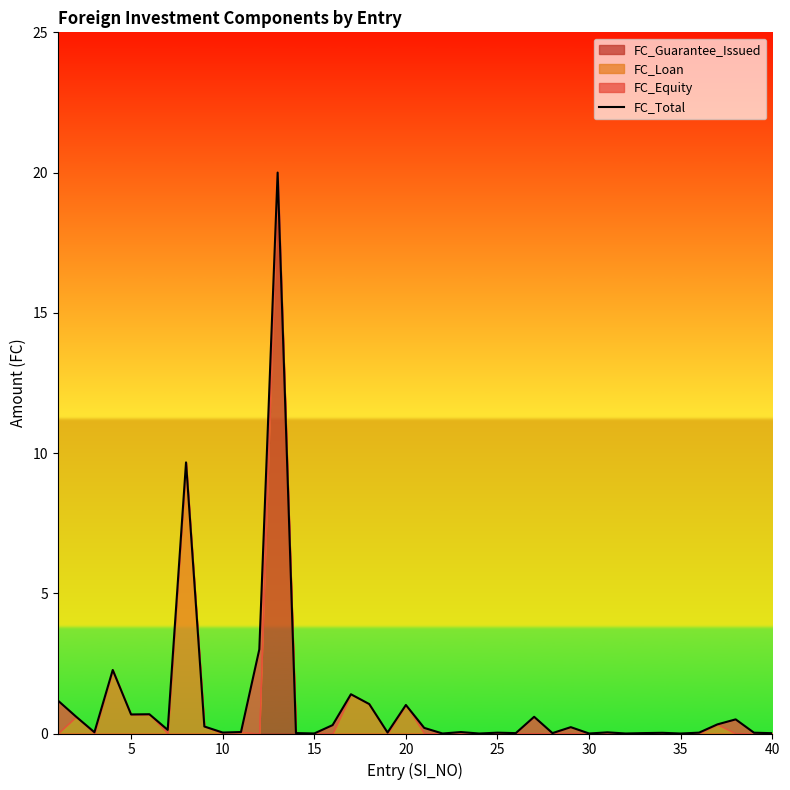

What is the approximate value at 40?

0.2